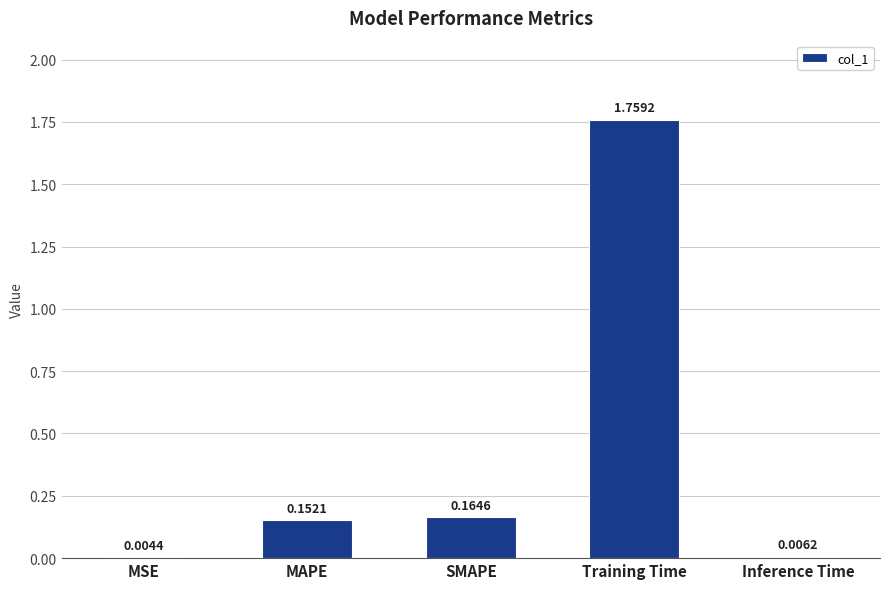

What is the sum of all values?

2.1